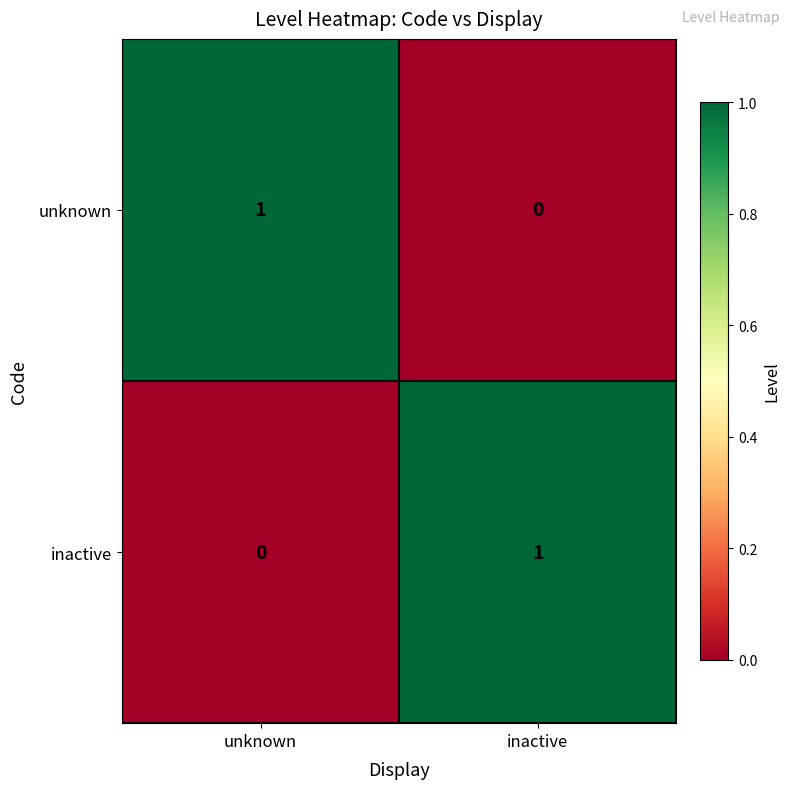

The value of inactive at inactive is 1. True or false?

True